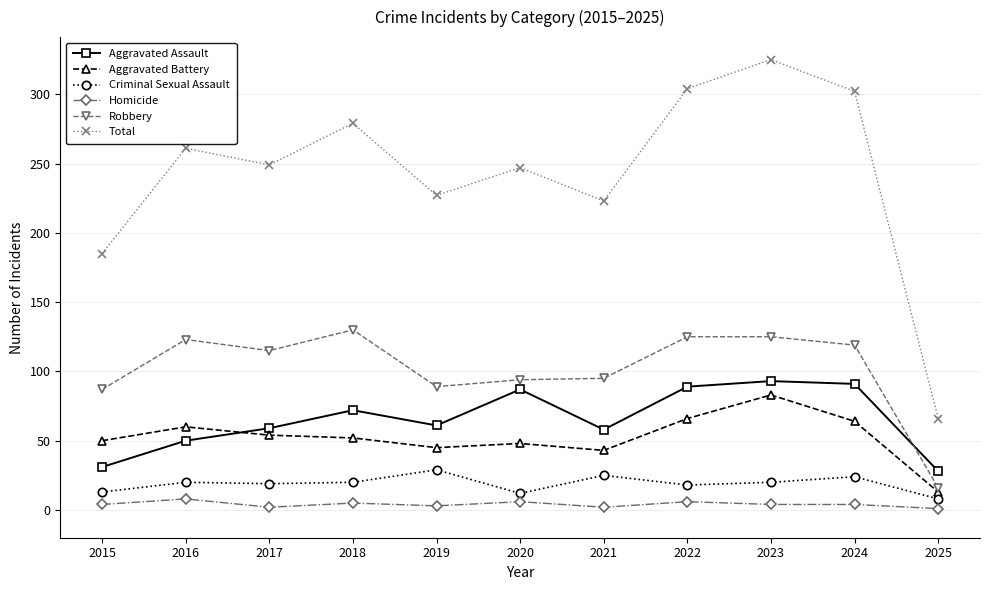

True or false: Aggravated Assault and Homicide intersect in this chart.

False